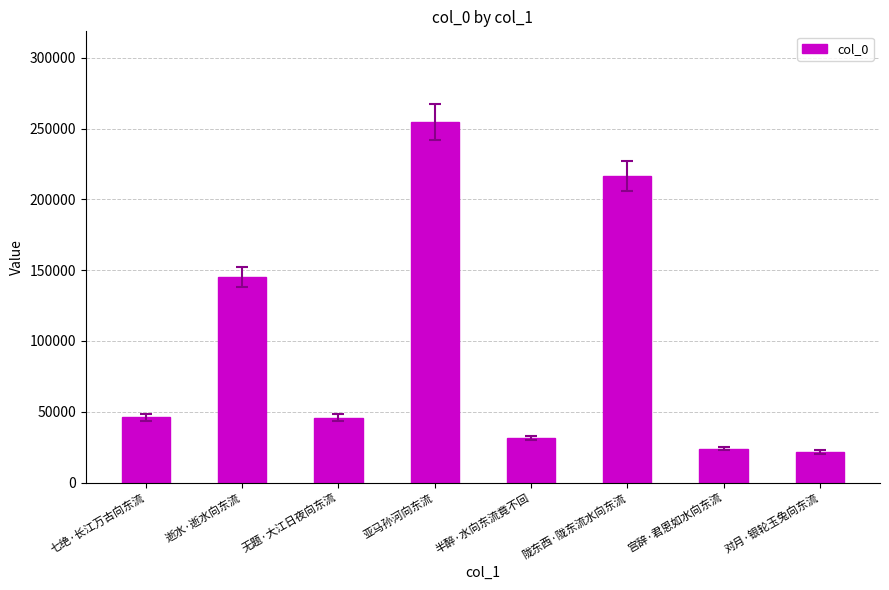

What is the approximate value at 宫辞·君恩如水向东流, to the nearest 10?

23980